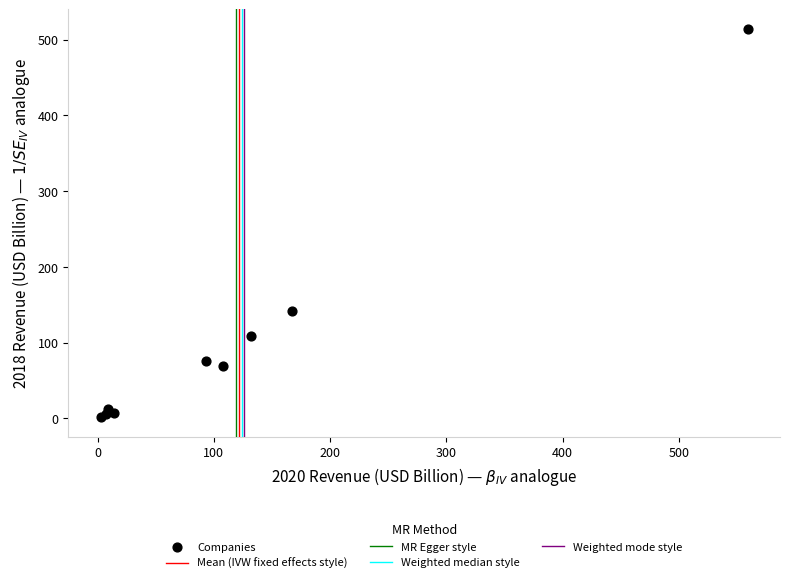

What Y value in the scatter plot is closest to 258?

141.6